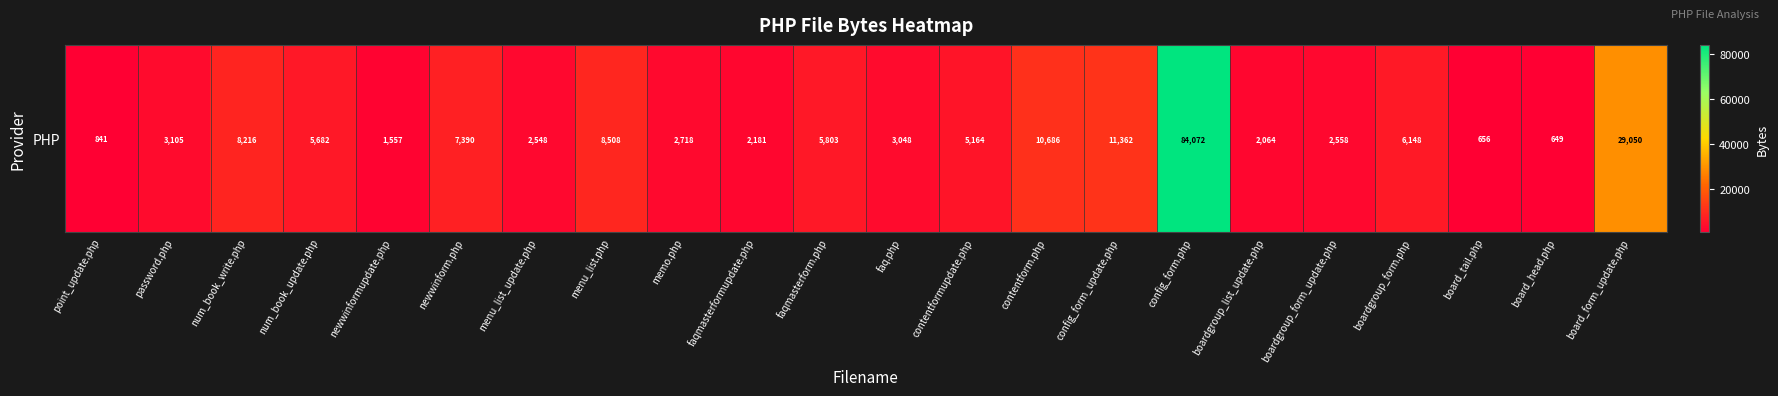

Reading left to right, transcribe all the data shown in this chart.

841	3105	8216	5682	1557	7390	2548	8508	2718	2181	5803	3048	5164	10686	11362	84072	2064	2558	6148	656	649	29050